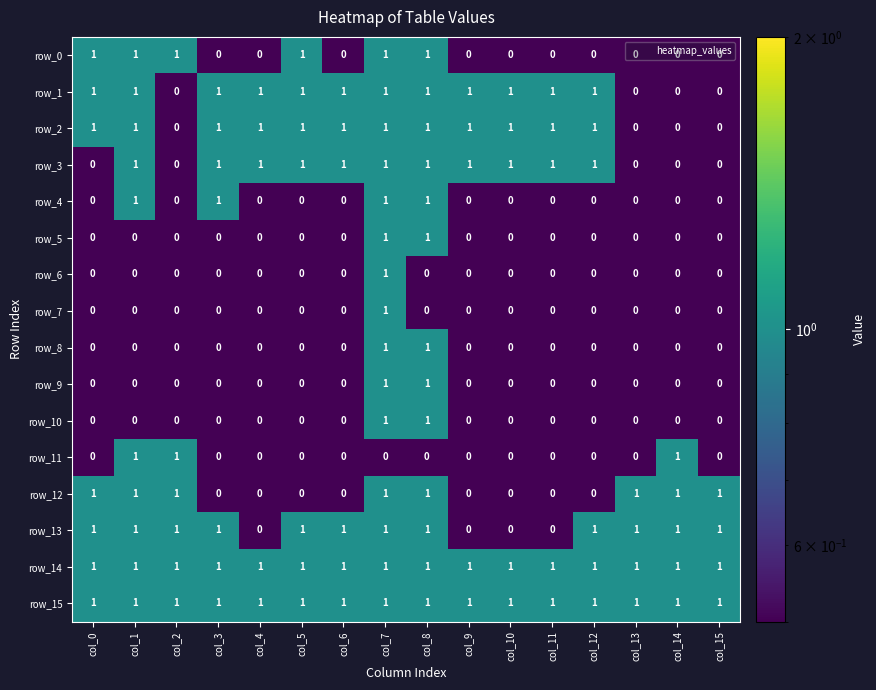

The value of row_12 at col_14 is 0. True or false?

False